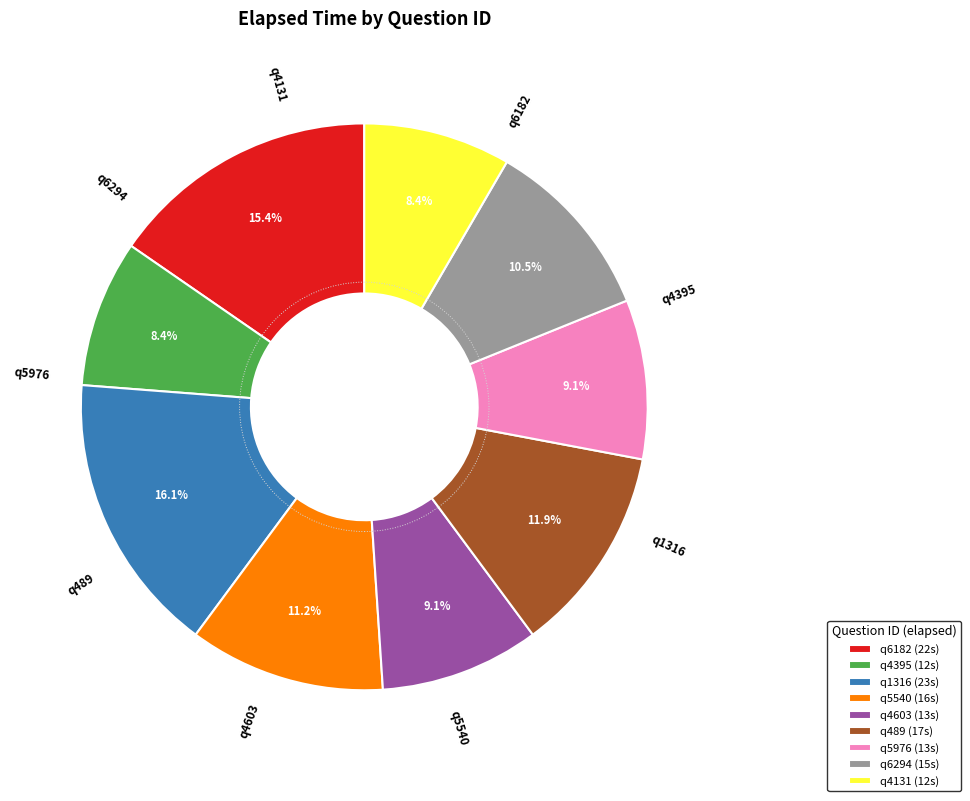

What is the ratio of the value at q6294 to the value at q6182?

0.7